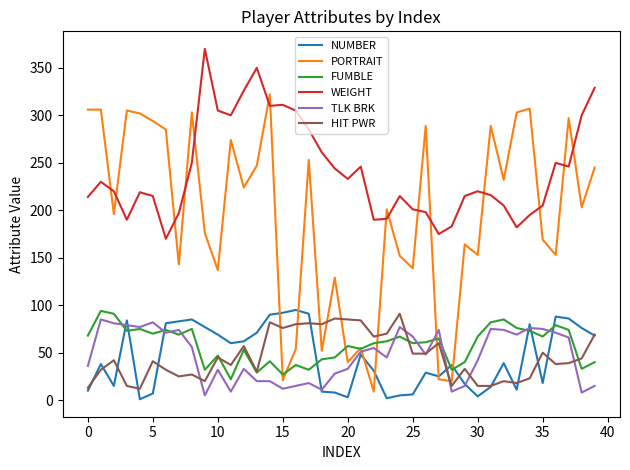

True or false: WEIGHT and TLK BRK cross at least once.

False